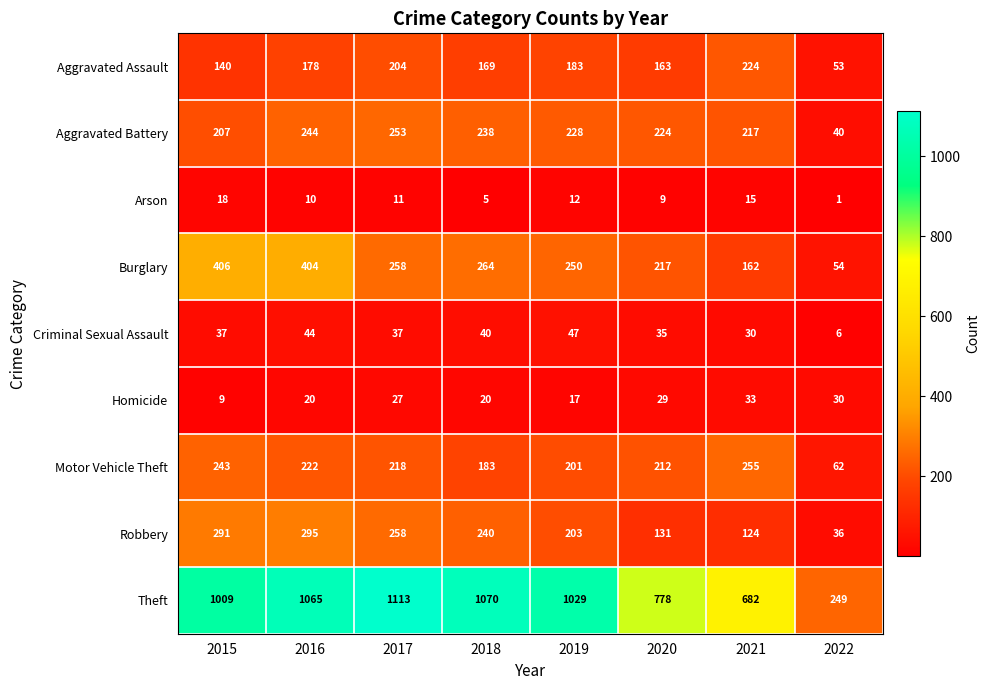

Between 2016 and 2020, which series saw the biggest shift?

Theft